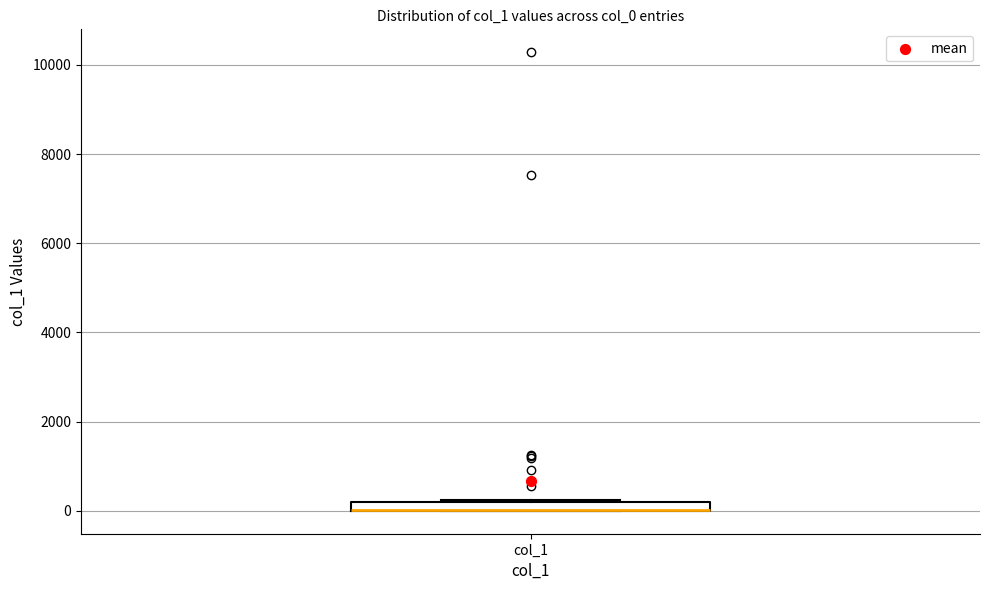

Where is the lower edge of the box for col_1 on the y-axis? The values are not printed on the chart, so give them approximately, as read against the axis.

0